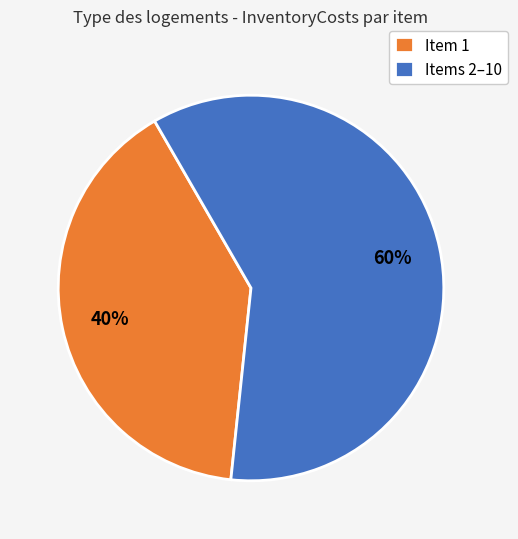

Which has a higher value, Item 1 or Items 2–10?

Items 2–10